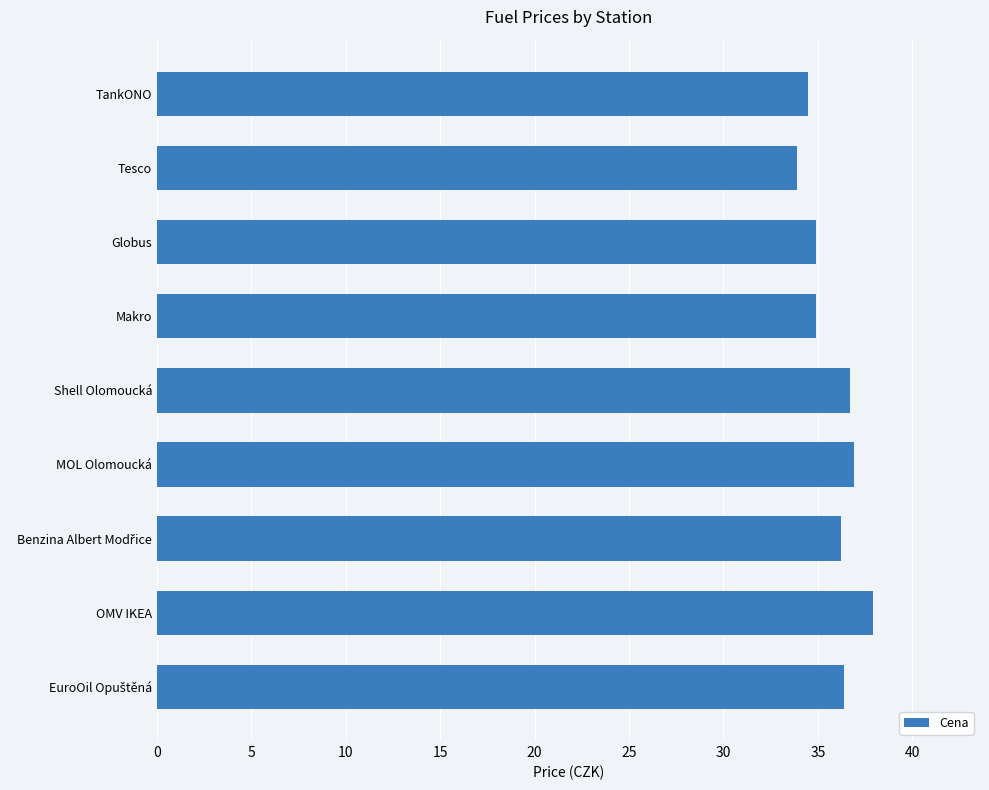

True or false: the data shows 34.5 at TankONO.

True